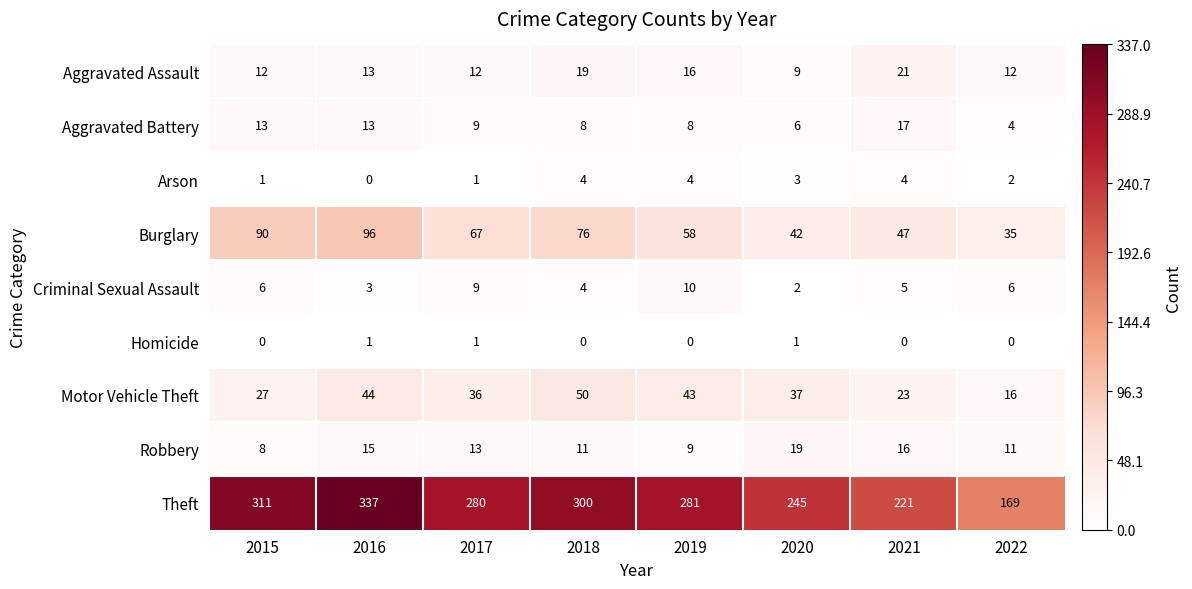

True or false: Arson has a value of 1 at 2021.

False